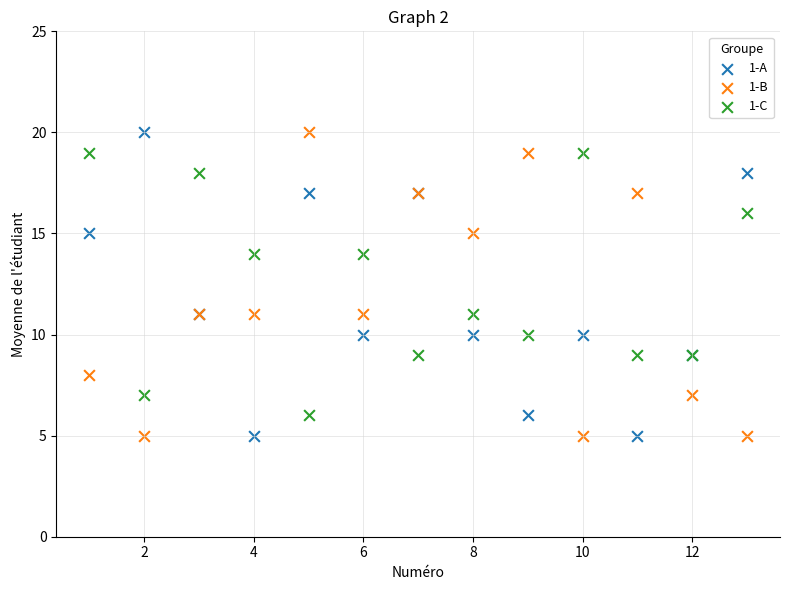

What is the X range (max minus min) for the scatter plot?

12